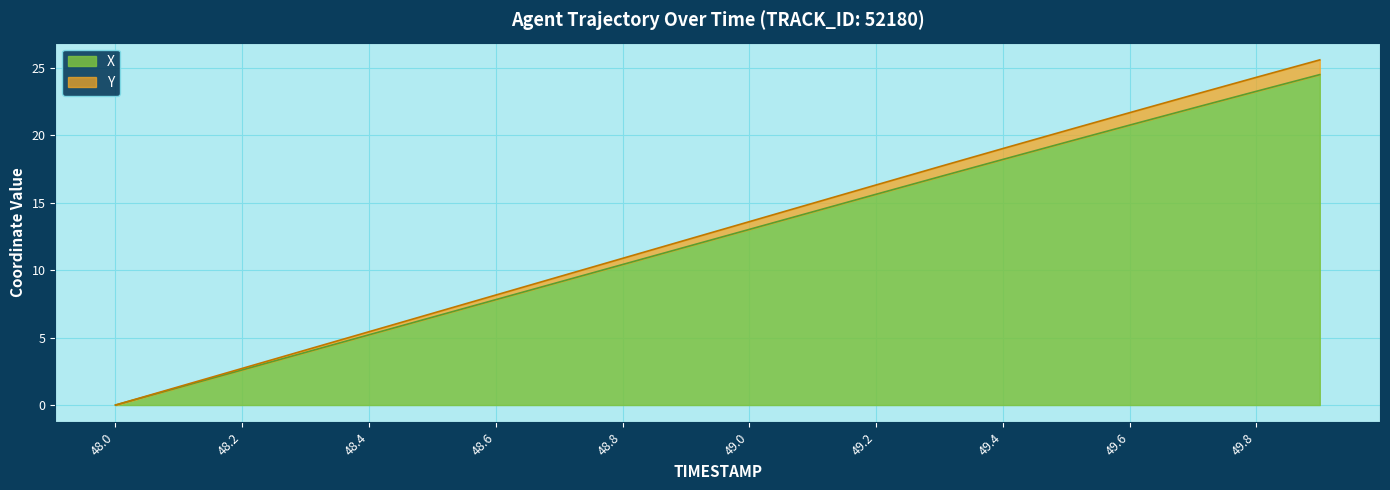

Is it true that X equals 34.5 at 49.6?

False